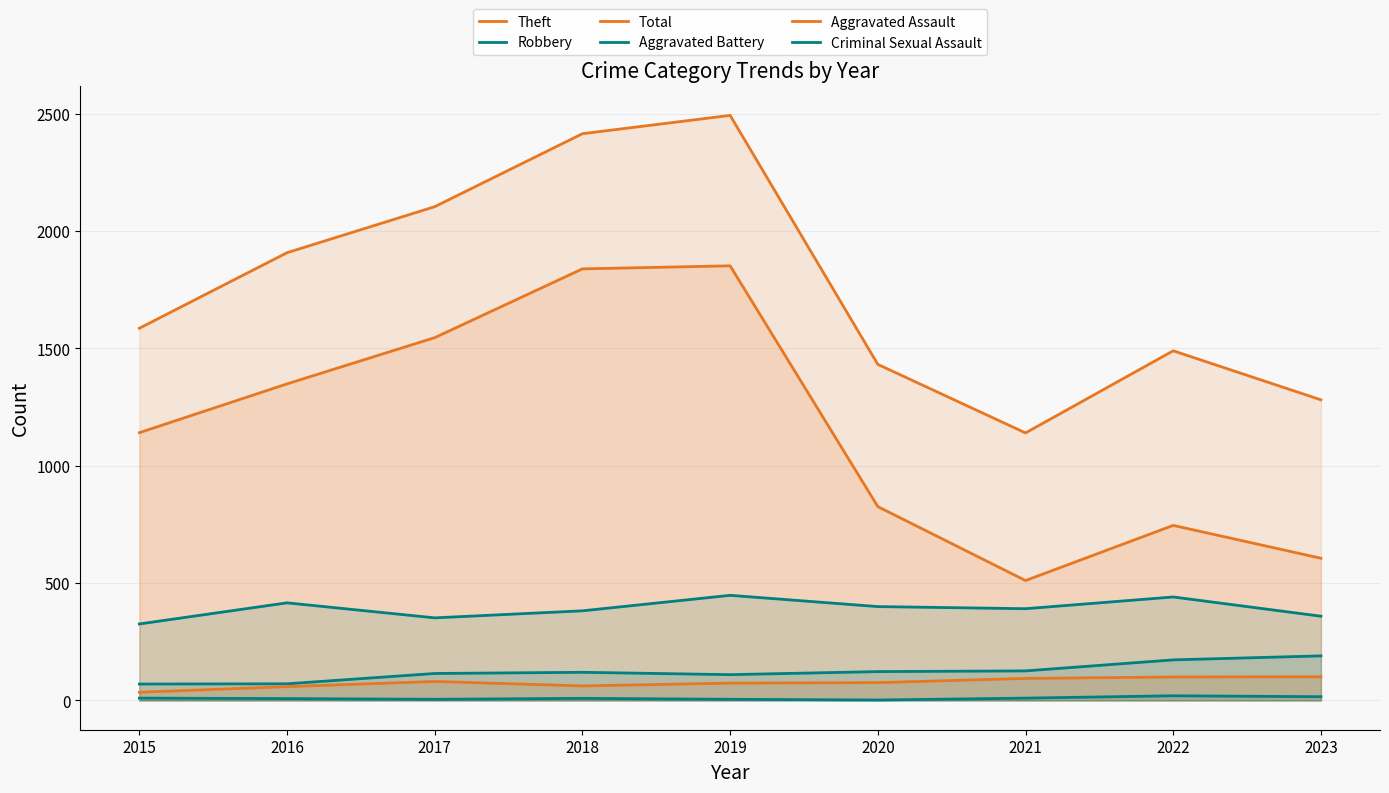

At which label does Theft reach its minimum?

2021